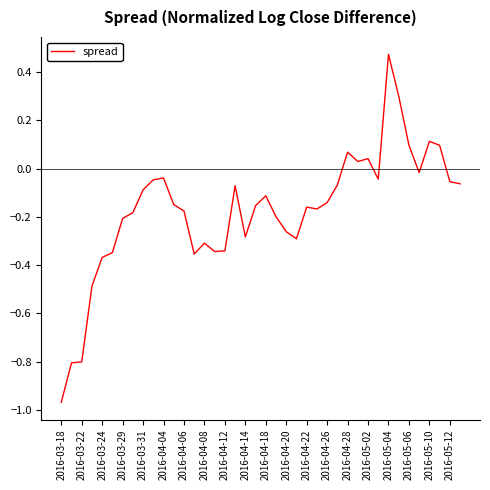

What is the difference between the maximum and minimum values?

1.4